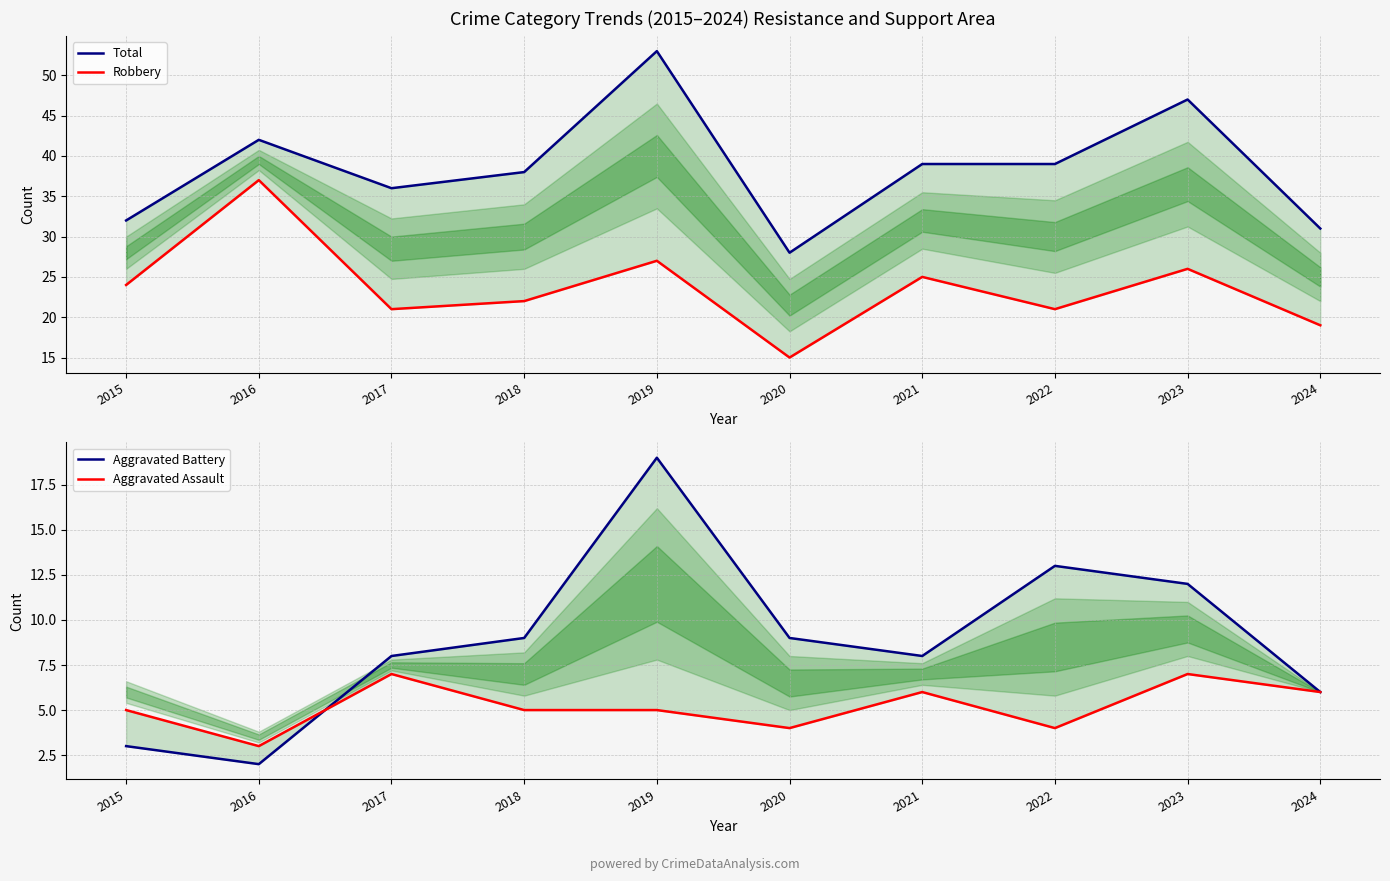

At which label does Aggravated Assault reach its minimum?

2016